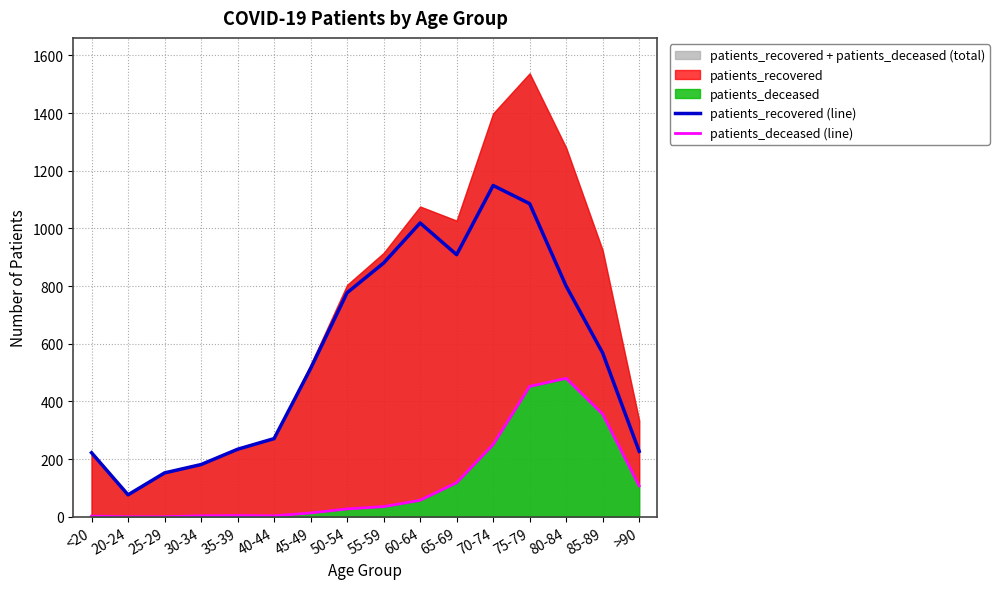

True or false: patients_deceased (line) and patients_recovered (line) cross at least once.

False